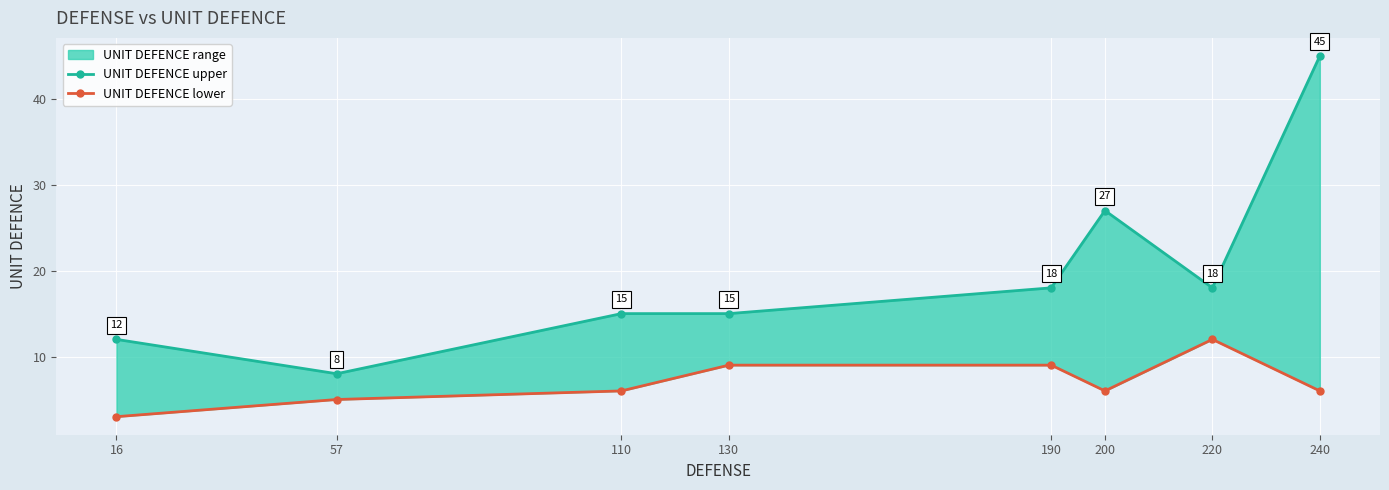

What is the maximum value for UNIT DEFENCE upper?

45